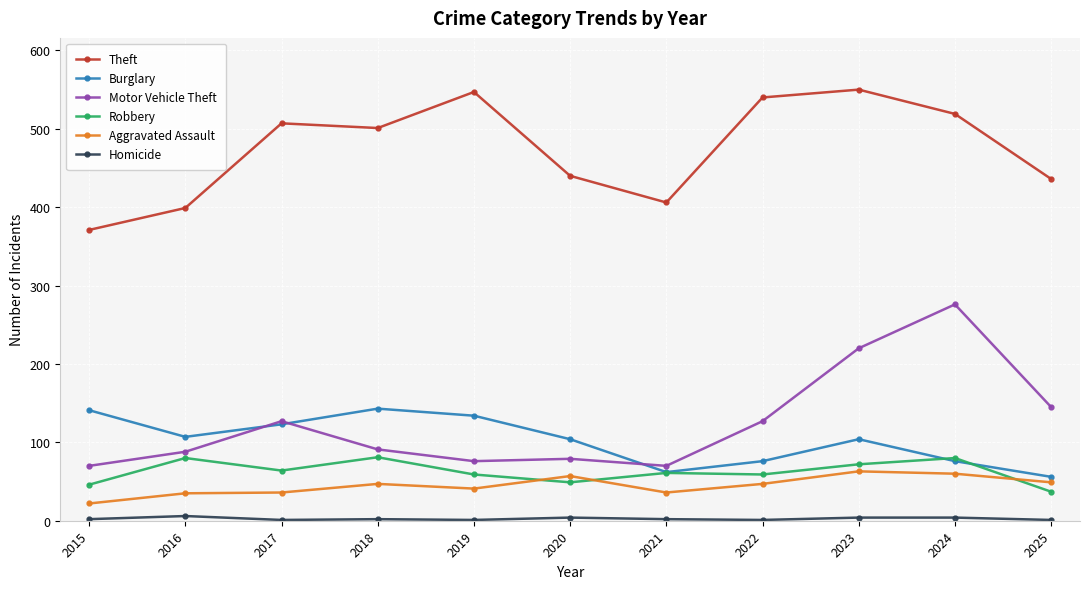

Where is the first local maximum for Burglary?

2018